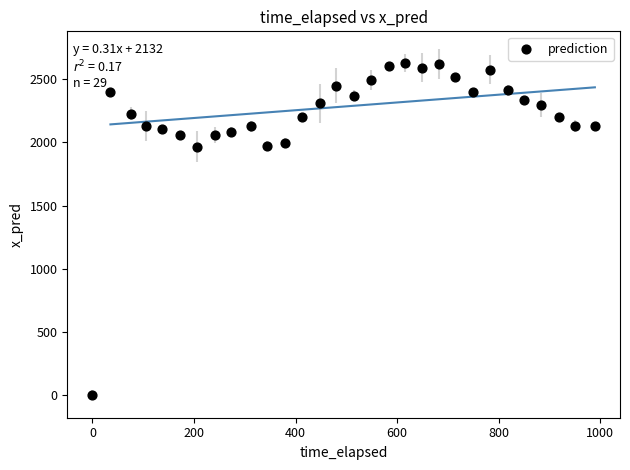

What is the range of X values (max minus min)?

989.3